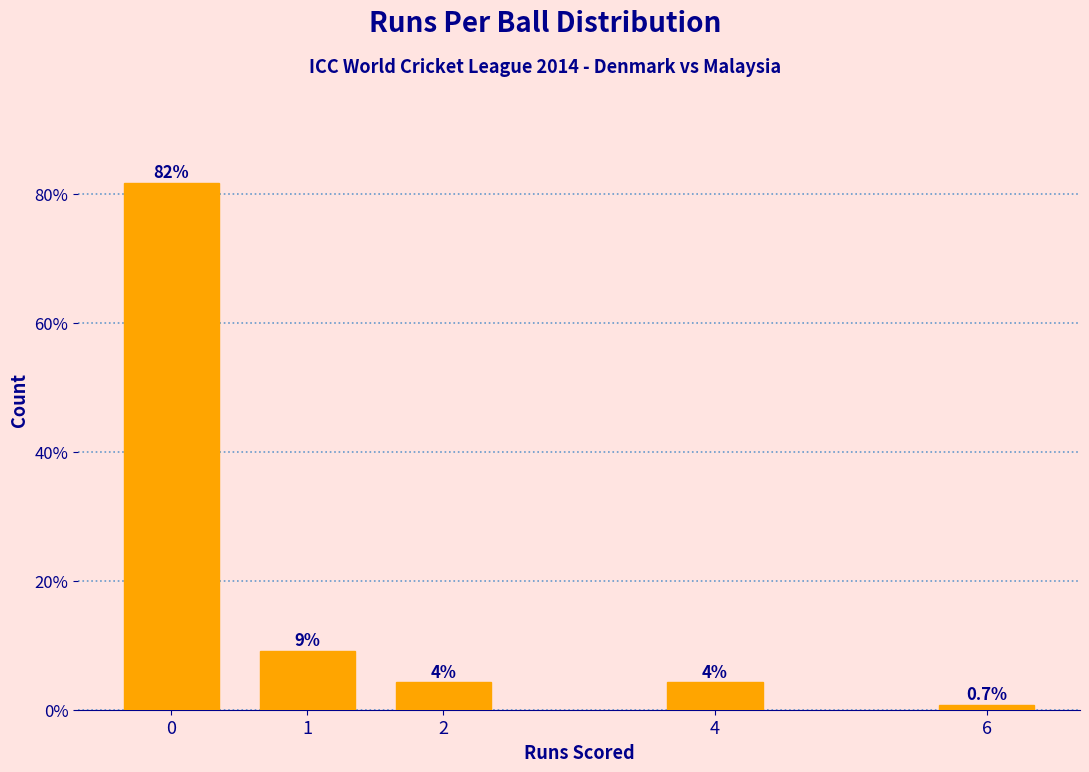

How many bars are there in total?

5